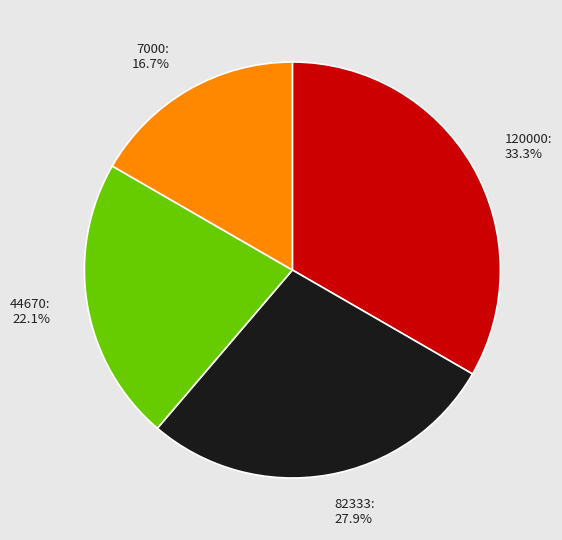

Combined, do 44670 and 7000 account for over 50%?

No